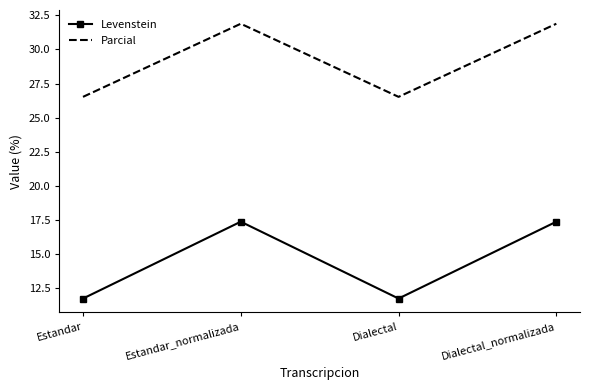

What is the lowest value of the Parcial series?

26.5